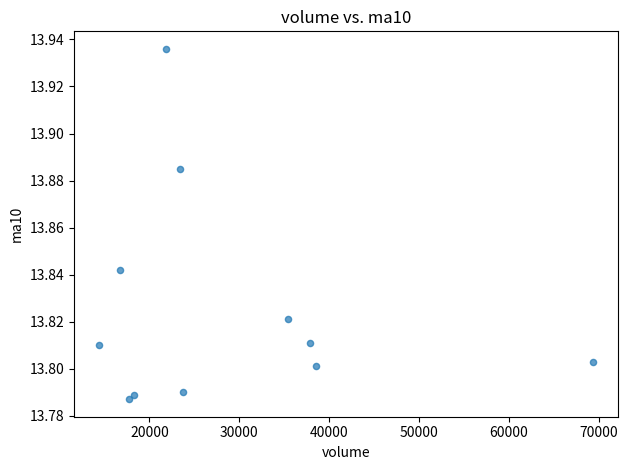

What is the average X value?

28834.9